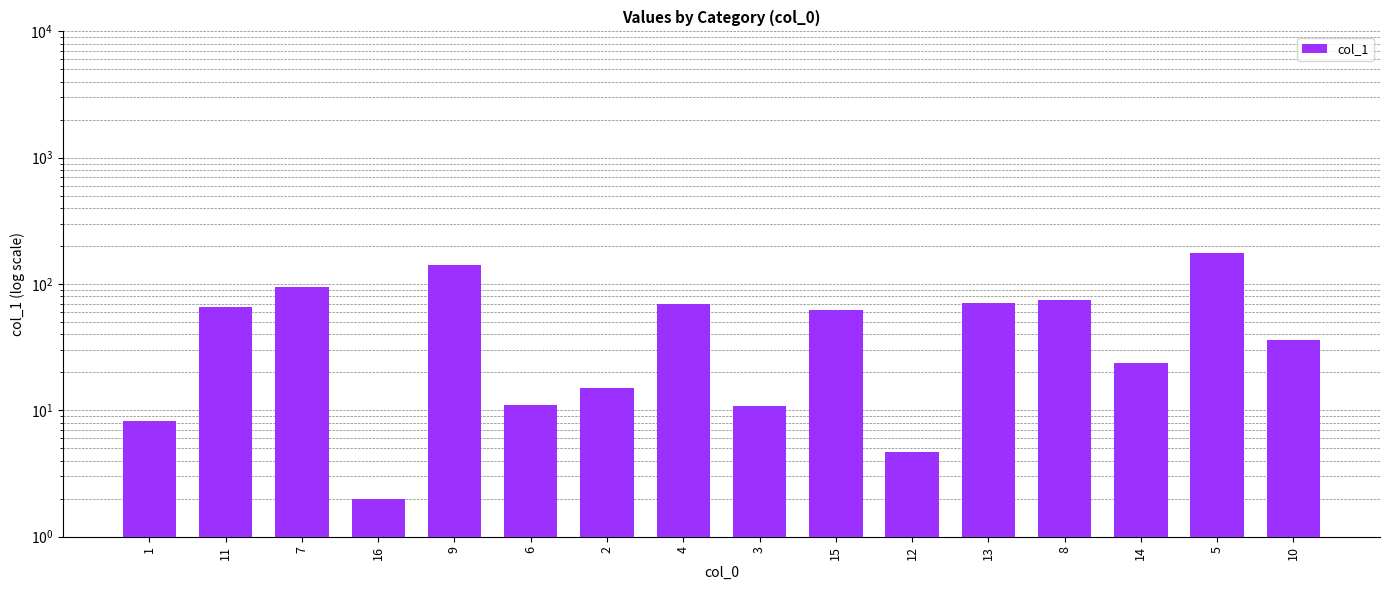

True or false: the data shows 4.7 at 12.

True